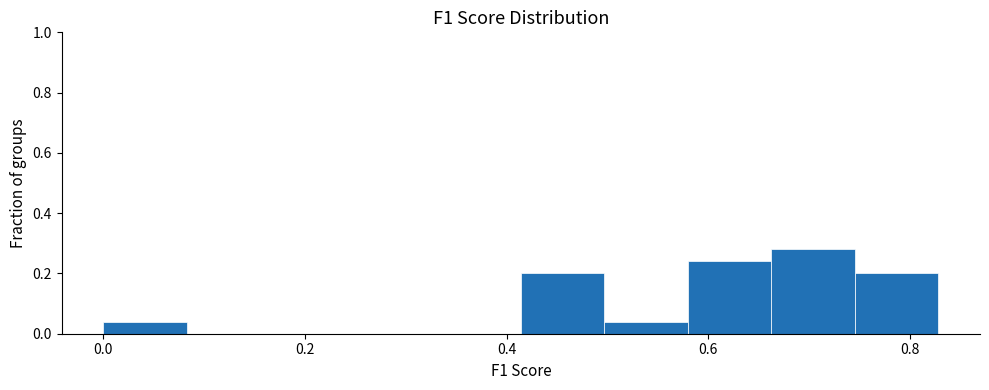

Reading left to right, transcribe this chart: for each bar, give the range it covers on the x-axis and its height. Neither the bar edges nor the heights are printed on the chart, so give them approximately, as read against the axes.

0.00 to 0.08: 0.04
0.08 to 0.16: 0
0.16 to 0.24: 0
0.24 to 0.34: 0
0.34 to 0.42: 0
0.42 to 0.50: 0.20
0.50 to 0.58: 0.04
0.58 to 0.66: 0.24
0.66 to 0.74: 0.28
0.74 to 0.82: 0.20